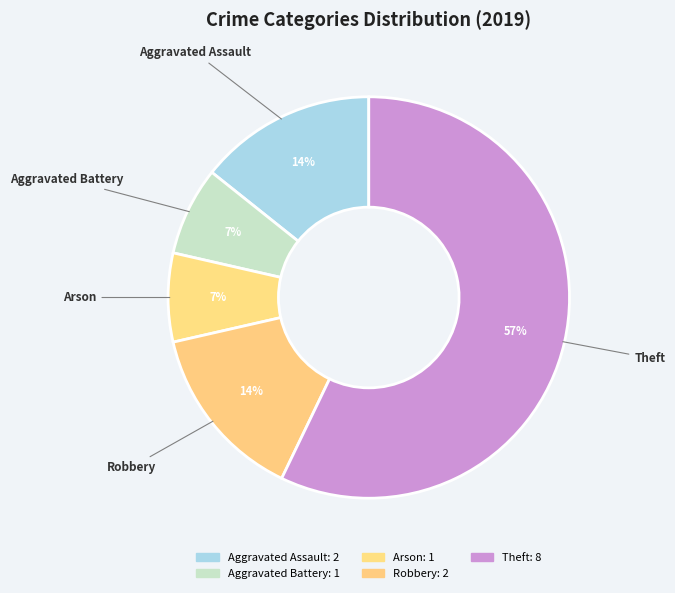

To the nearest percent, what is the average slice percentage?

20%